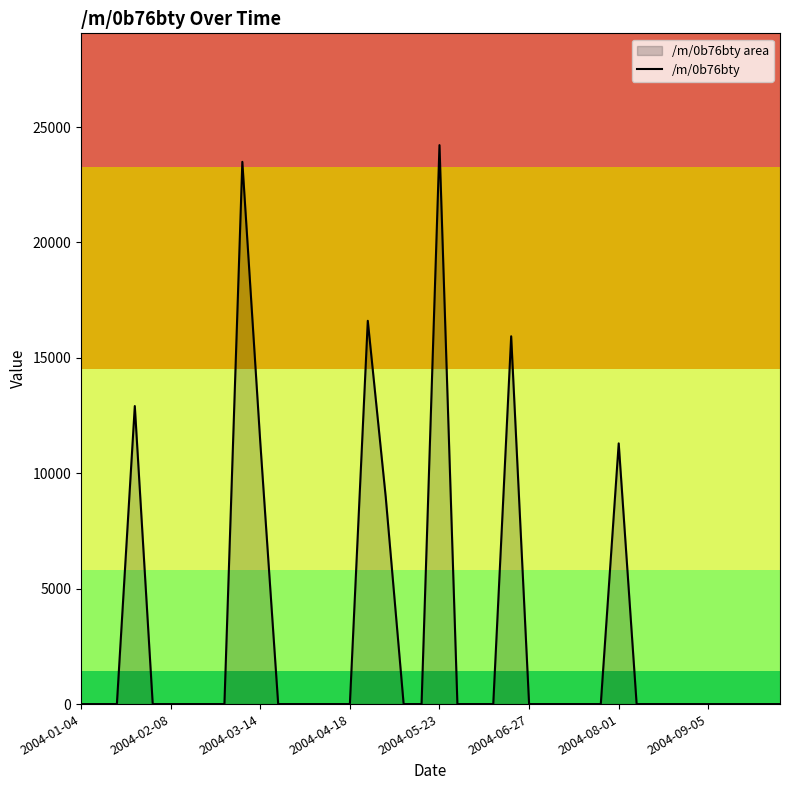

How many lines are shown in the chart?

1